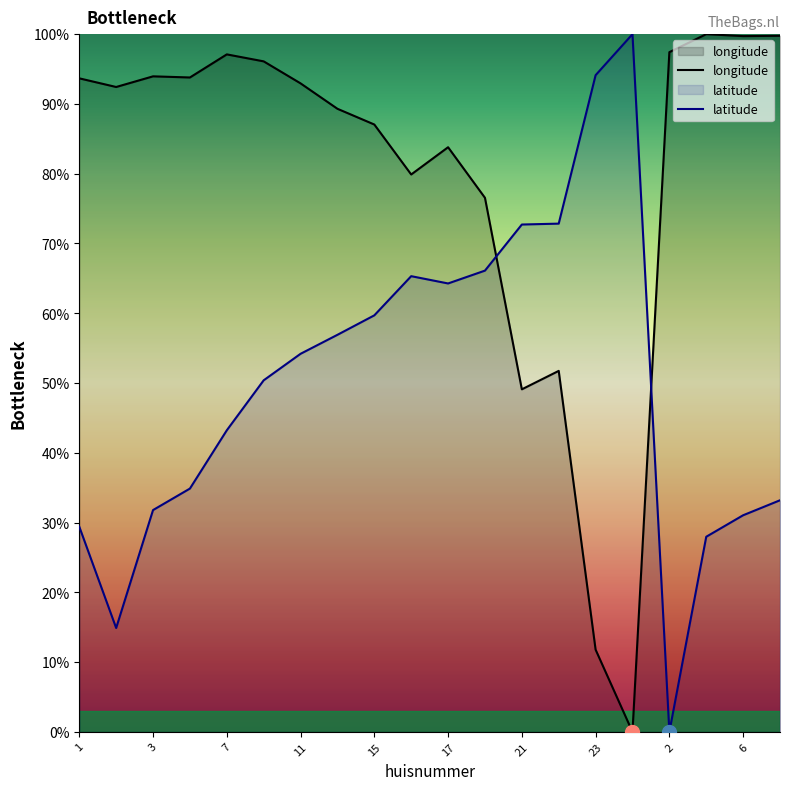

What is the greatest value displayed?

100.0